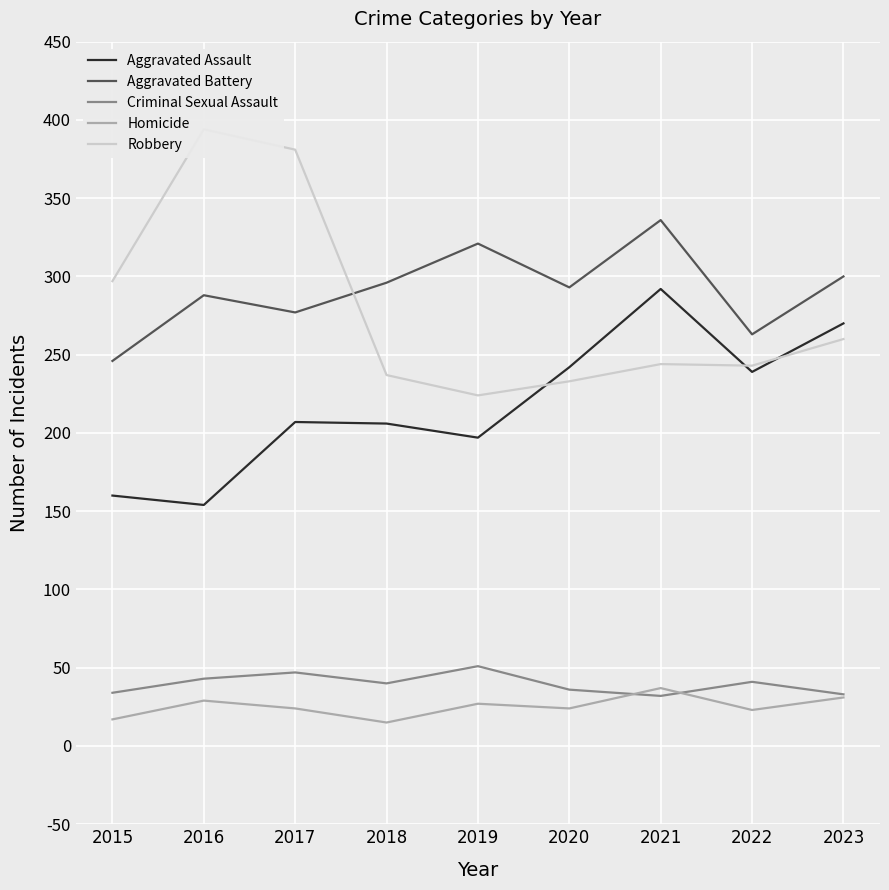

What is the minimum value for Robbery?

224